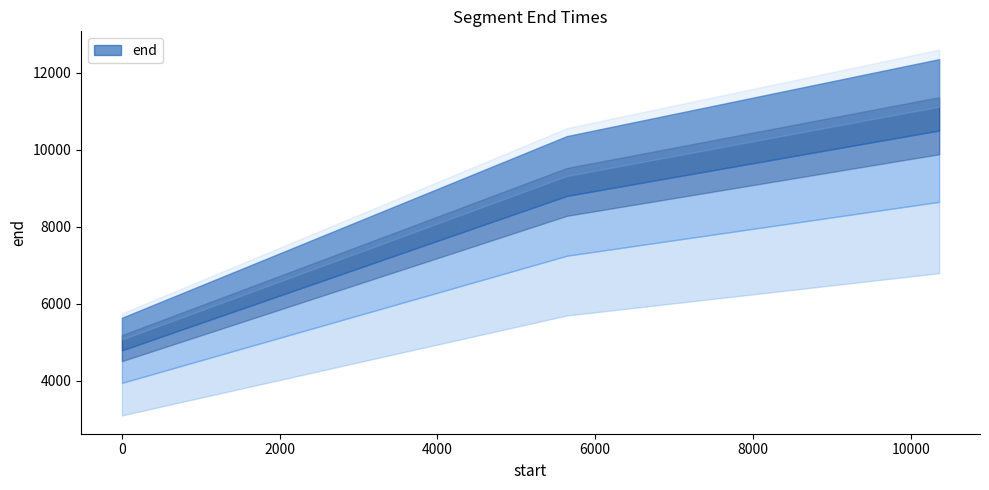

What is the difference between the second highest and minimum values?

4720